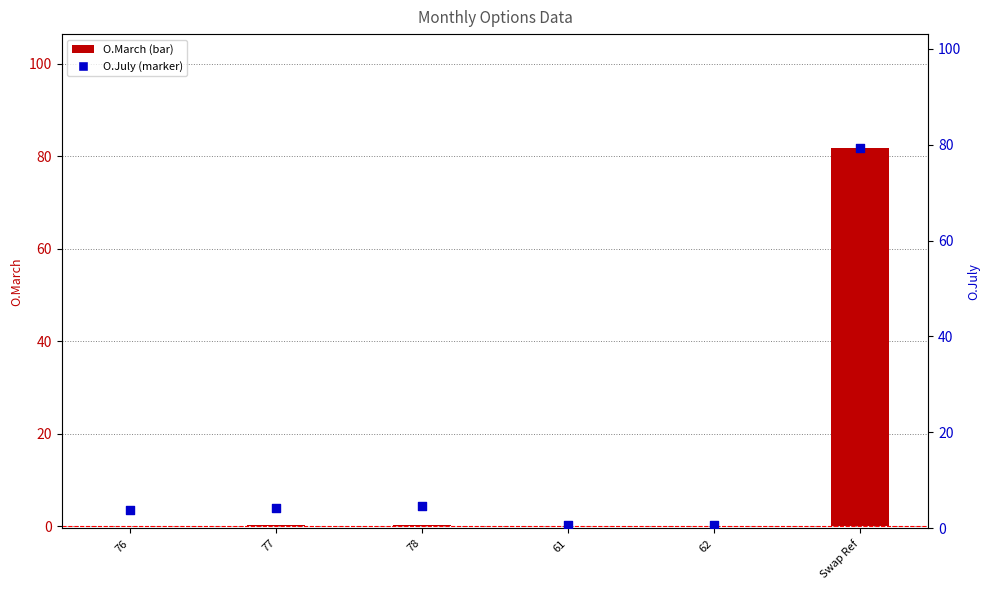

What are all the series names shown in the legend?

O.March, O.July